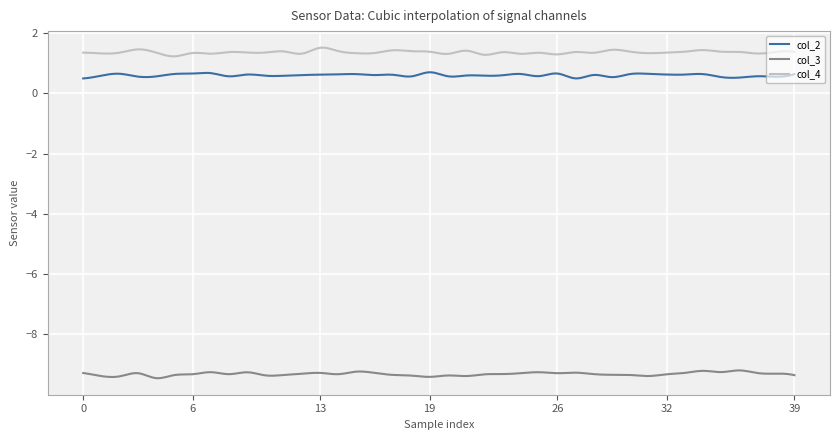

What is the difference between the maximum and minimum values in the col_3 series?

0.3